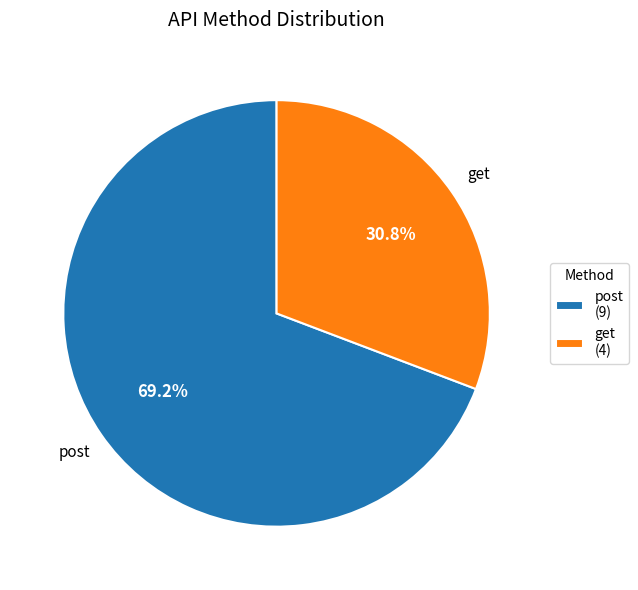

To the nearest percent, what percentage of the pie is post?

69%